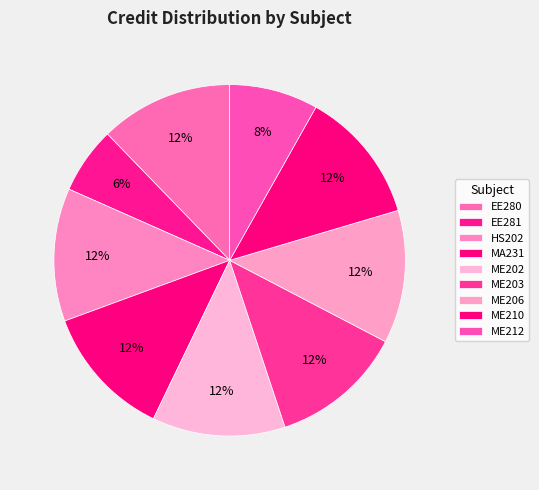

True or false: HS202 accounts for 12% of the total.

True